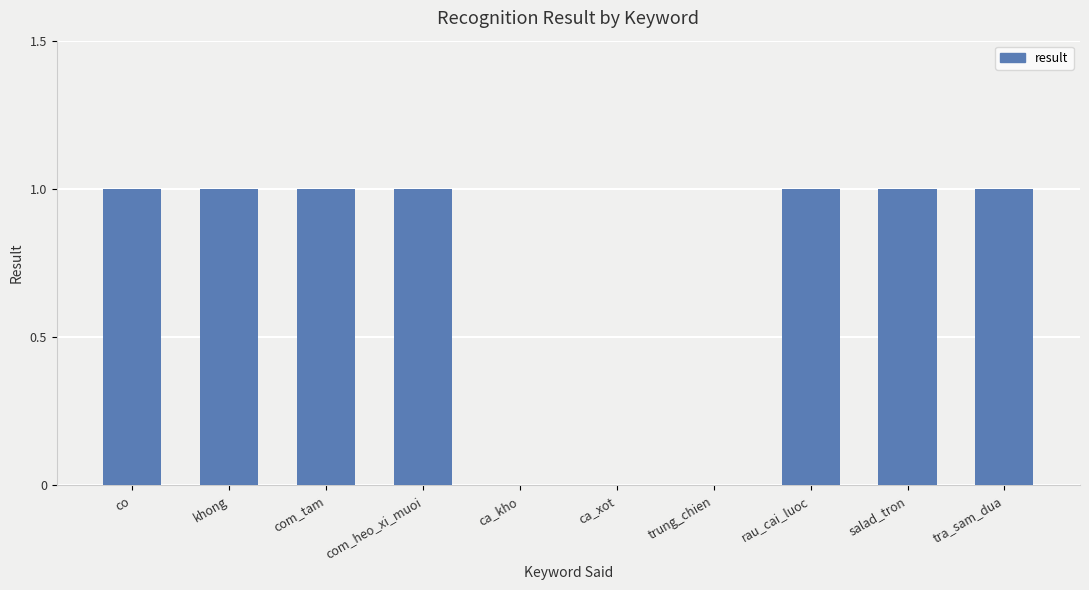

How many data points does each series have?

10